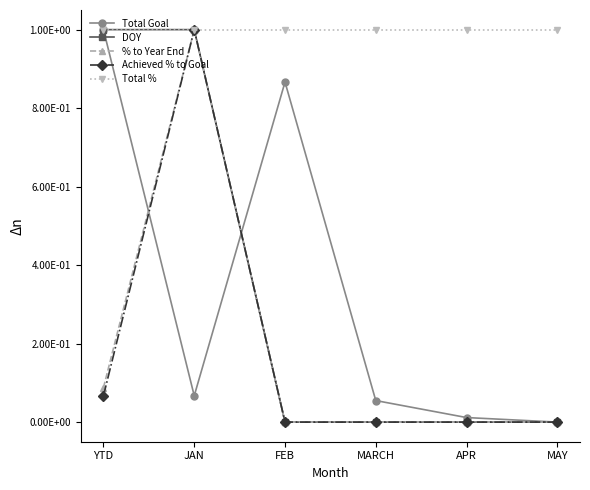

What is the value of the Total Goal point at the 3rd from the left?

0.9